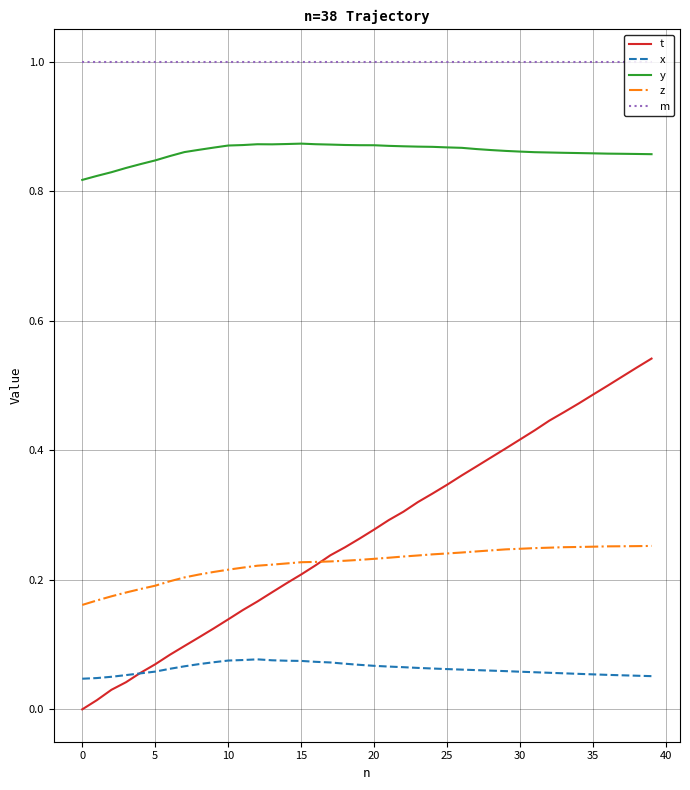

List the series in order of their peak value, highest first.

m, y, t, z, x